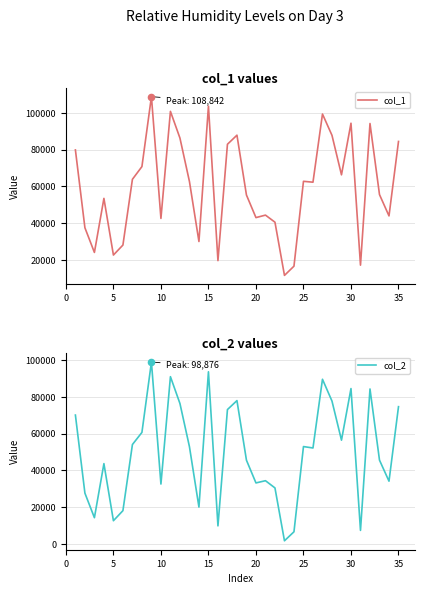

Which series has the largest total across all categories?

col_1